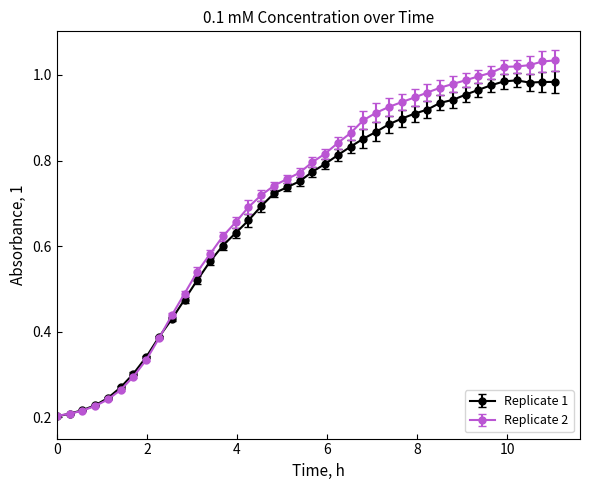

How many distinct data groups are displayed?

2